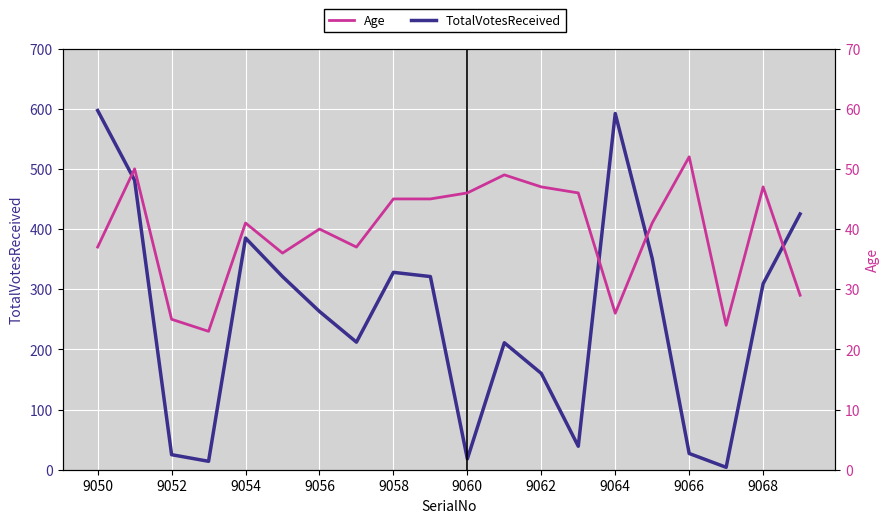

Which series has the largest range (max minus min)?

TotalVotesReceived